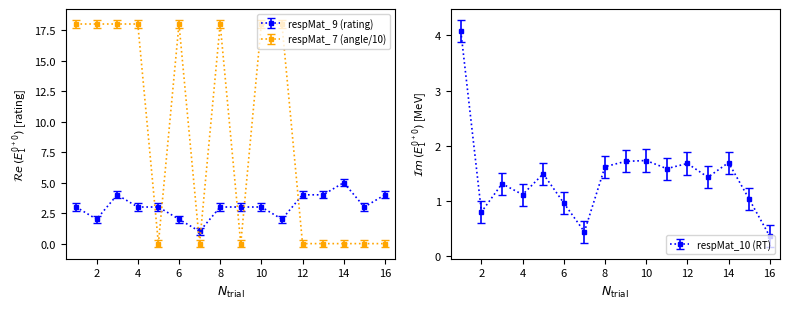

The respMat_ 9 (rating) series shows 0.7 at 15. True or false?

False